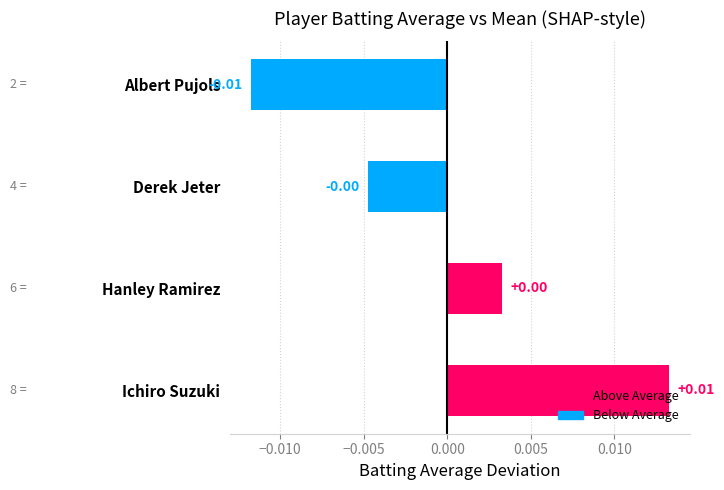

How many data points are above 0?

2